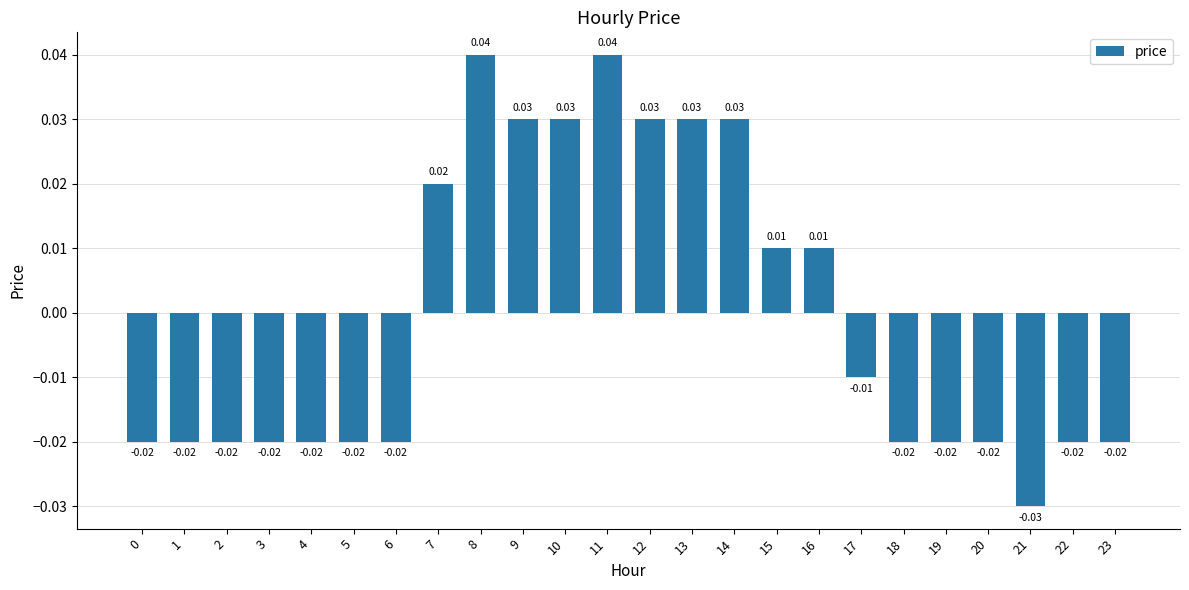

How many values are below zero?

14